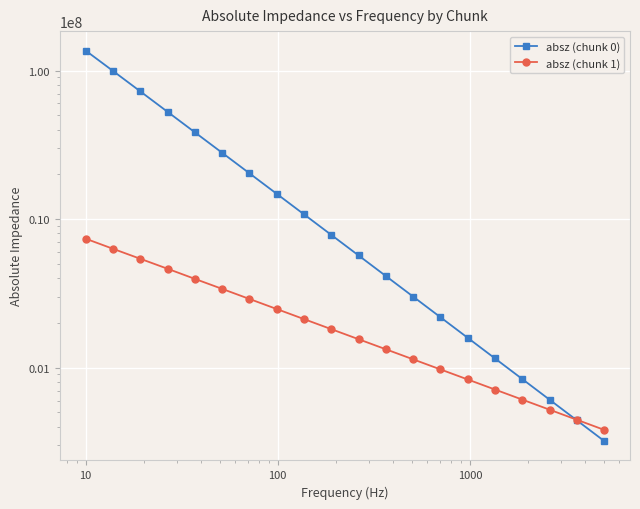

What is the smallest value displayed?

320762